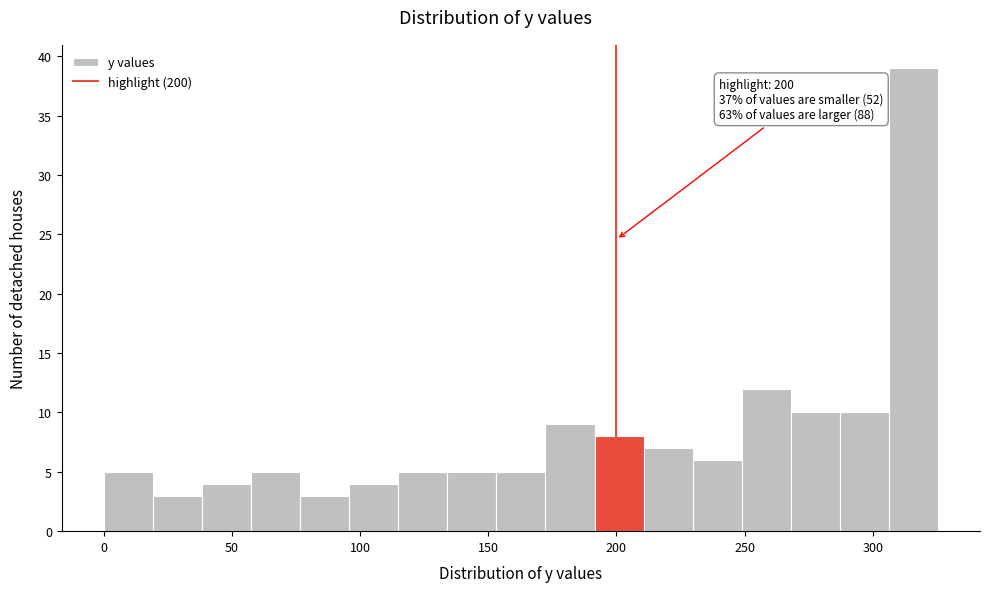

Around what value on the x-axis is the tallest bar? Give the approximate position of its centre, as read against the axis.

315